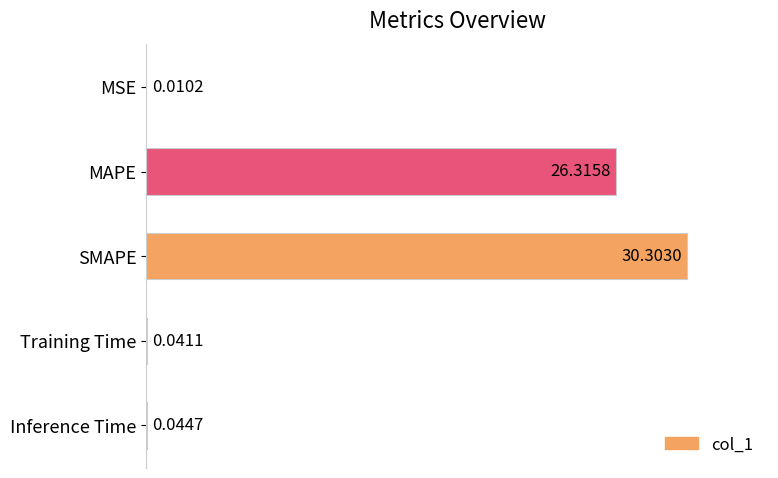

Which category has the highest value across all series?

SMAPE